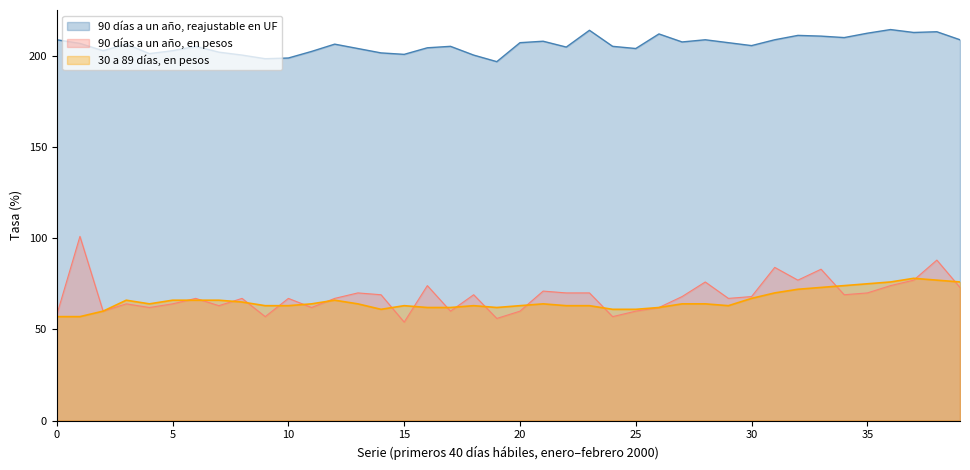

In 90 días a un año, reajustable en UF, how many points are higher than both neighbors (excluding endpoints)?

11